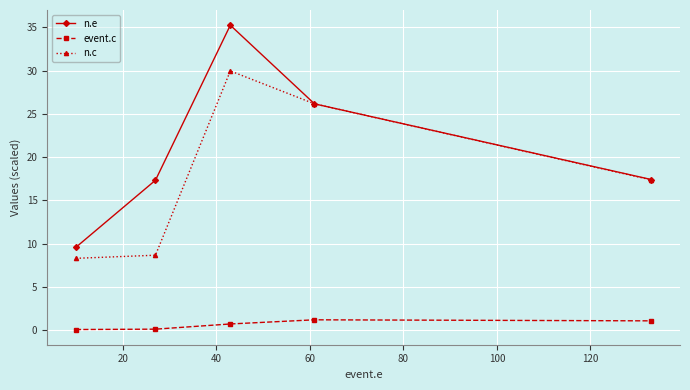

True or false: n.e has more than 2 points higher than both neighbors.

False